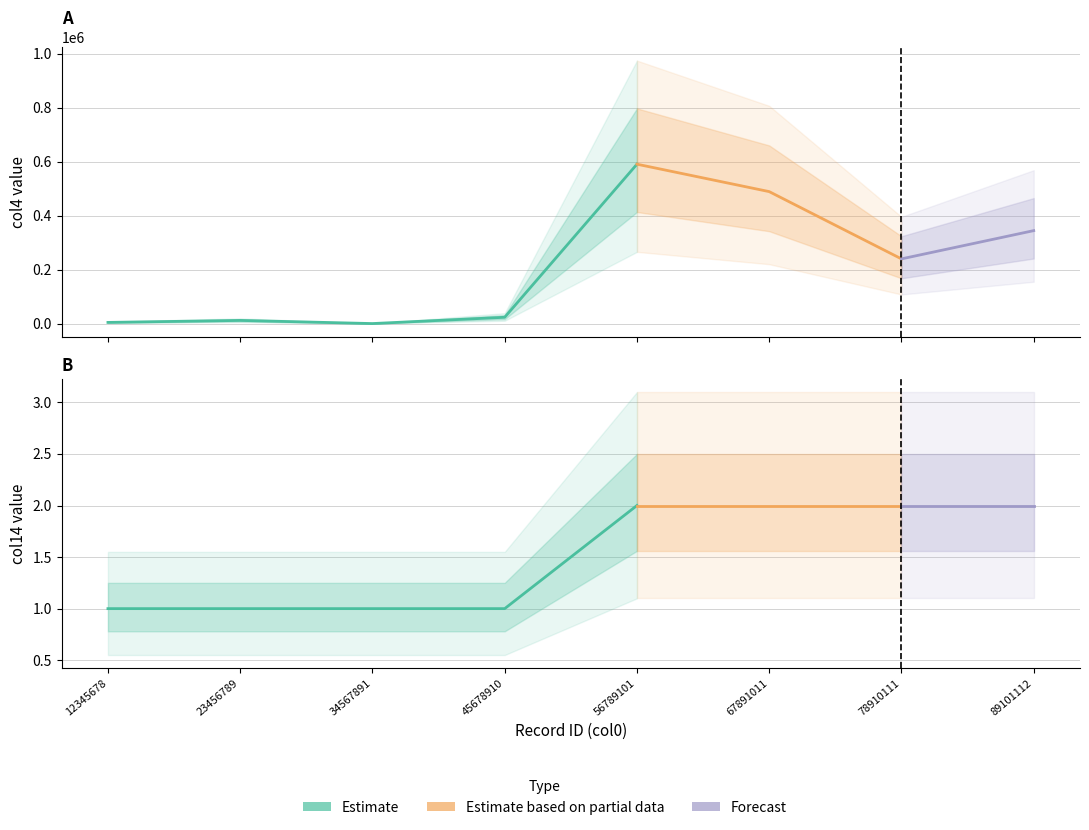

Between 23456789 and 45678910, which is larger?

45678910